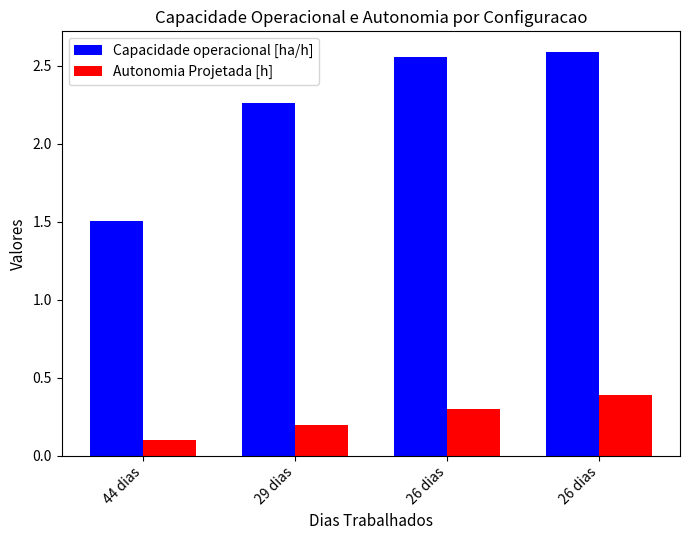

What are all the series names shown in the legend?

Capacidade operacional [ha/h], Autonomia Projetada [h]